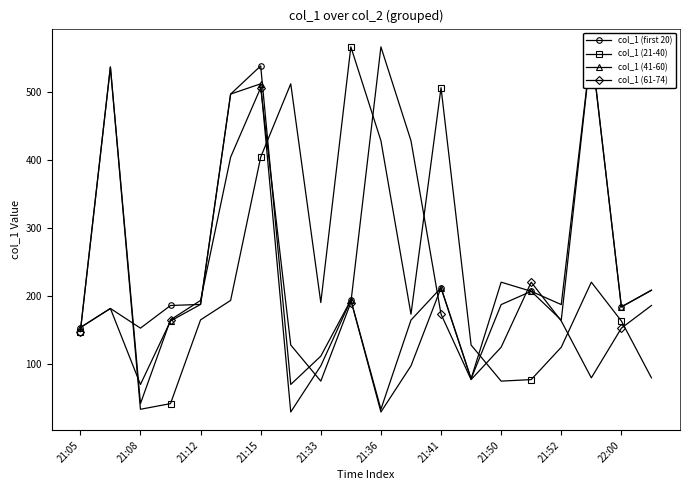

Which category has the lowest value in the col_1 (61-74) series?

21:08